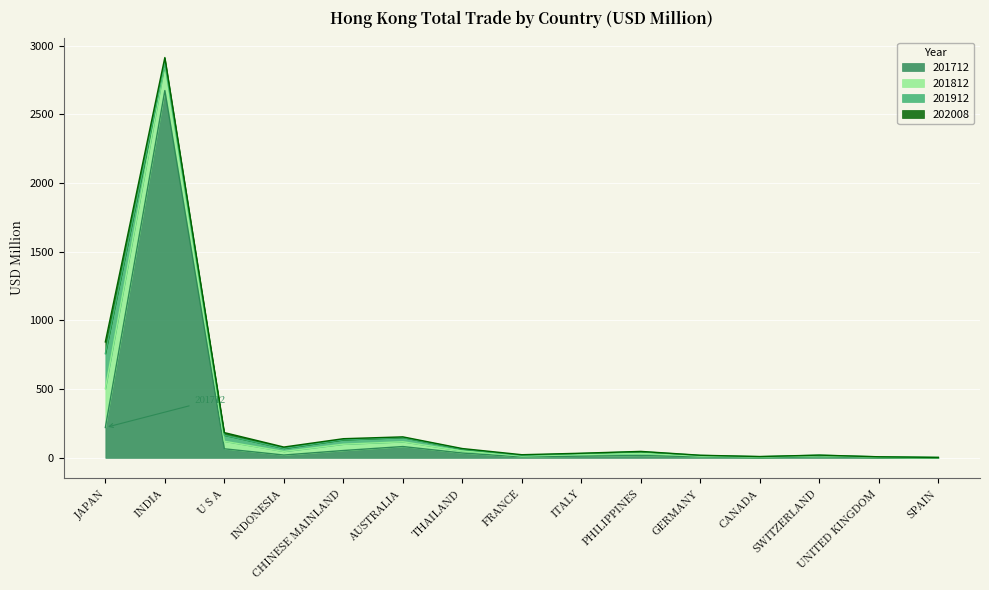

Which series has the largest range (max minus min)?

201712